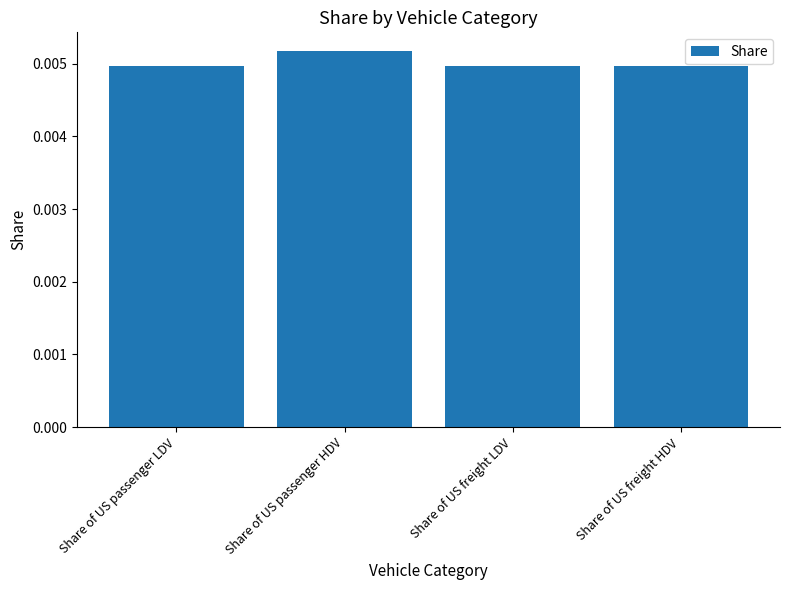

Which category has the highest value across all series?

Share of US passenger HDV